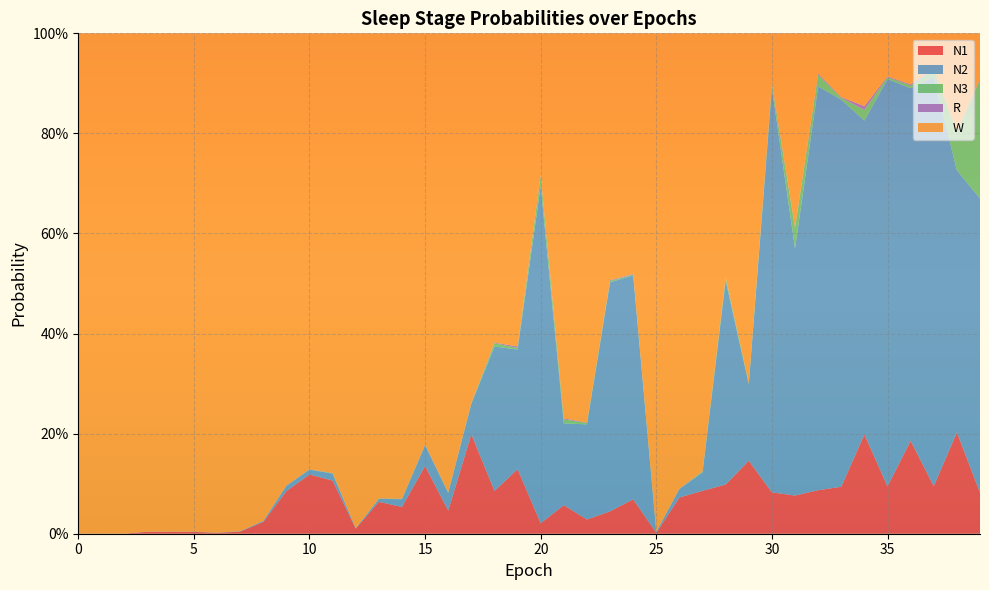

Reading left to right, what are all the values shown in this chart?

N1: 0.0	0.0	0.0	0.0	0.0	0.0	0.0	0.0	0.0	0.1	0.1	0.1	0.0	0.1	0.1	0.1	0.0	0.2	0.1	0.1	0.0	0.1	0.0	0.0	0.1	0.0	0.1	0.1	0.1	0.1	0.1	0.1	0.1	0.1	0.2	0.1	0.2	0.1	0.2	0.1
N2: 0.0	0.0	0.0	0.0	0.0	0.0	0.0	0.0	0.0	0.0	0.0	0.0	0.0	0.0	0.0	0.0	0.0	0.1	0.3	0.2	0.7	0.2	0.2	0.5	0.4	0.0	0.0	0.0	0.4	0.2	0.8	0.5	0.8	0.8	0.6	0.8	0.7	0.8	0.5	0.6
N3: 0.0	0.0	0.0	0.0	0.0	0.0	0.0	0.0	0.0	0.0	0.0	0.0	0.0	0.0	0.0	0.0	0.0	0.0	0.0	0.0	0.0	0.0	0.0	0.0	0.0	0.0	0.0	0.0	0.0	0.0	0.0	0.0	0.0	0.0	0.0	0.0	0.0	0.0	0.1	0.2
R: 0.0	0.0	0.0	0.0	0.0	0.0	0.0	0.0	0.0	0.0	0.0	0.0	0.0	0.0	0.0	0.0	0.0	0.0	0.0	0.0	0.0	0.0	0.0	0.0	0.0	0.0	0.0	0.0	0.0	0.0	0.0	0.0	0.0	0.0	0.0	0.0	0.0	0.0	0.0	0.0
W: 1.0	1.0	1.0	1.0	1.0	1.0	1.0	1.0	1.0	0.9	0.9	0.9	1.0	0.9	0.9	0.8	0.9	0.7	0.6	0.6	0.3	0.8	0.8	0.5	0.5	1.0	0.9	0.9	0.5	0.7	0.1	0.4	0.1	0.1	0.1	0.1	0.1	0.1	0.2	0.1